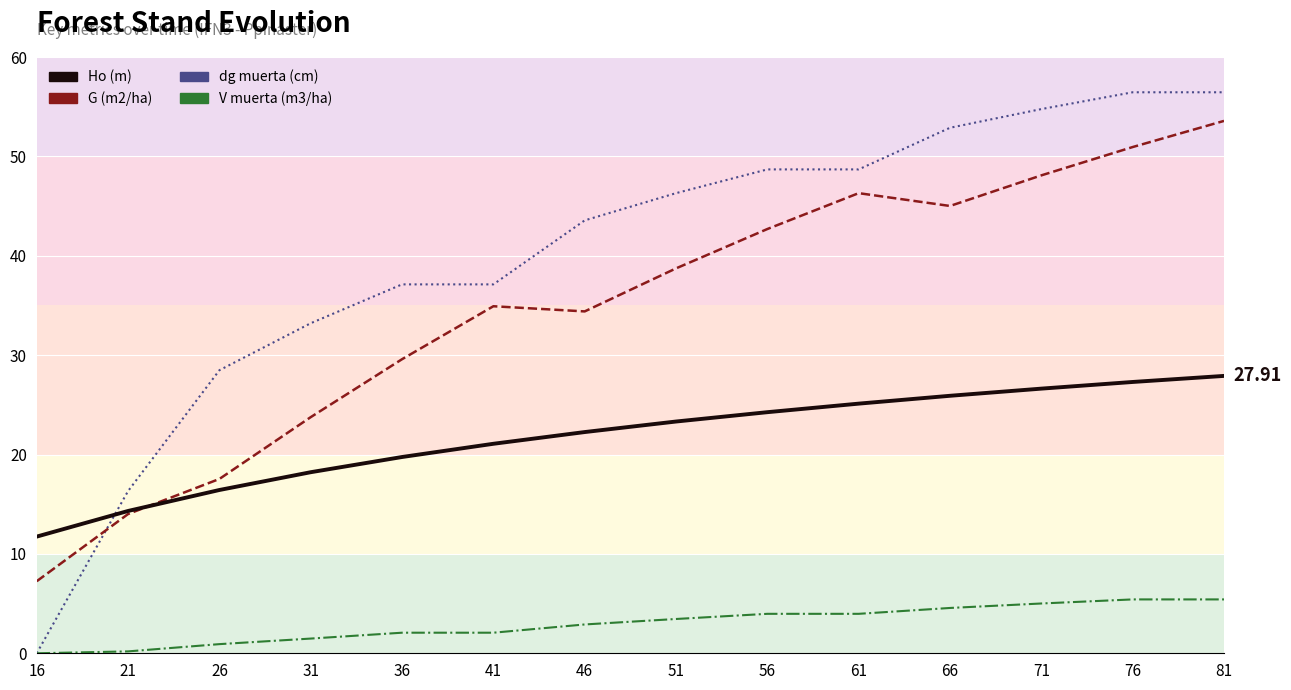

Which has a higher value, 56 or 31?

56